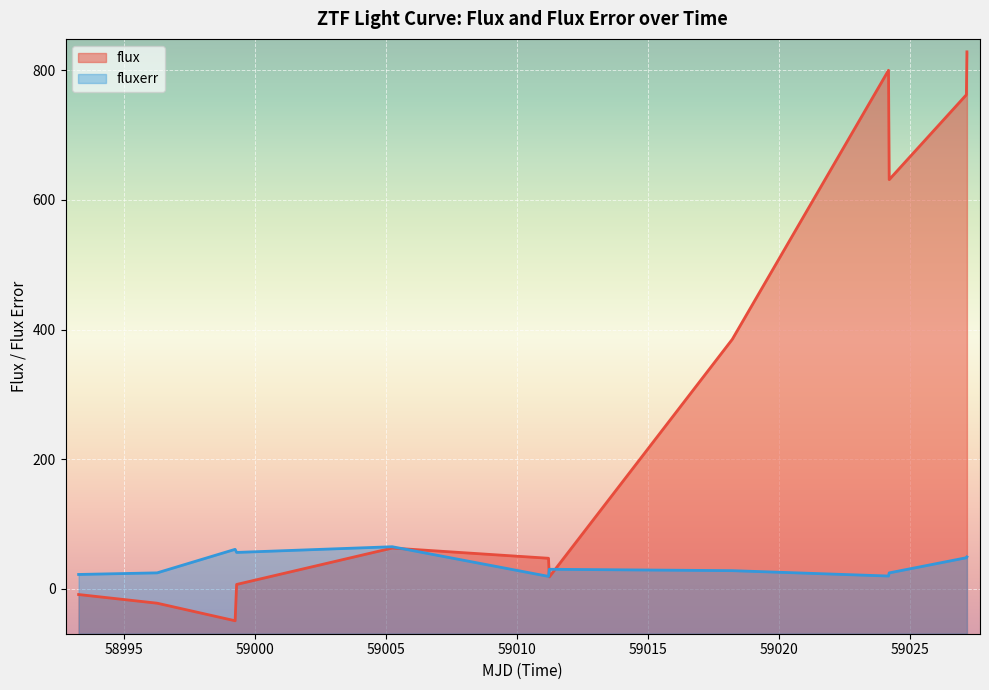

The value of fluxerr at 59024.22166670021 is 24.4. True or false?

True